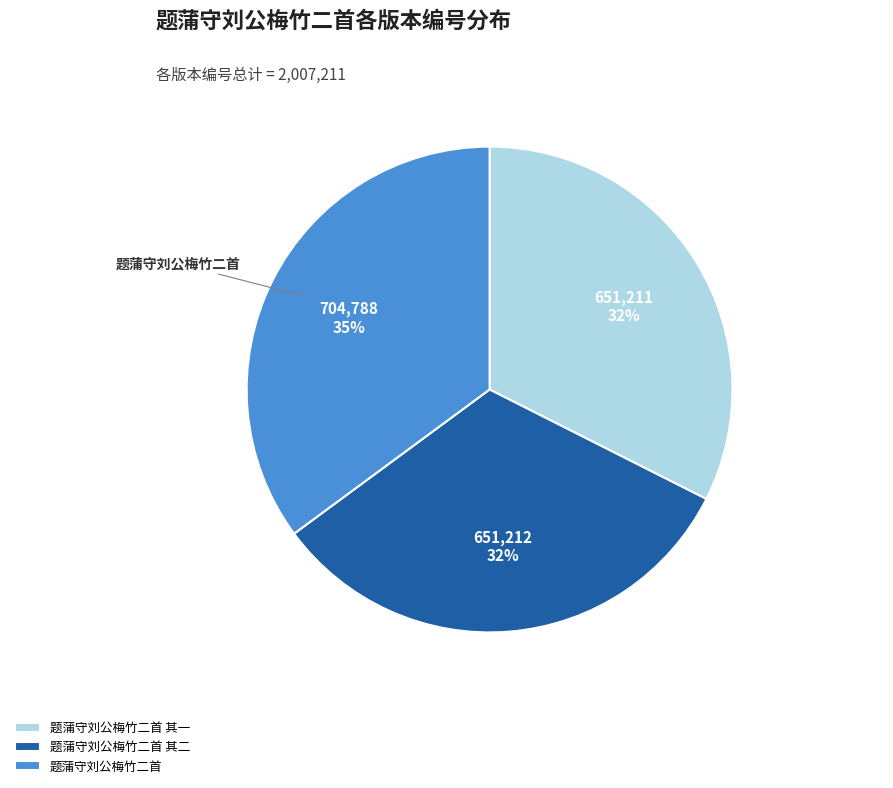

Which has a higher value, 题蒲守刘公梅竹二首 or 题蒲守刘公梅竹二首 其二?

题蒲守刘公梅竹二首